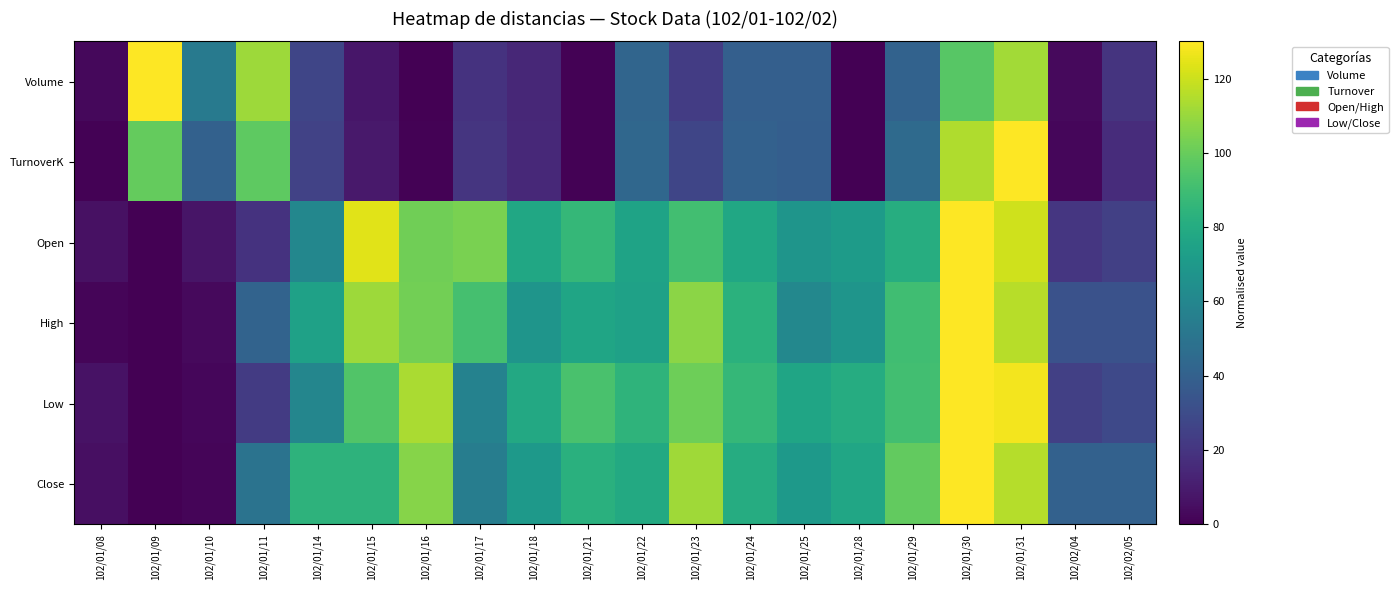

What is the greatest value displayed?

130.0